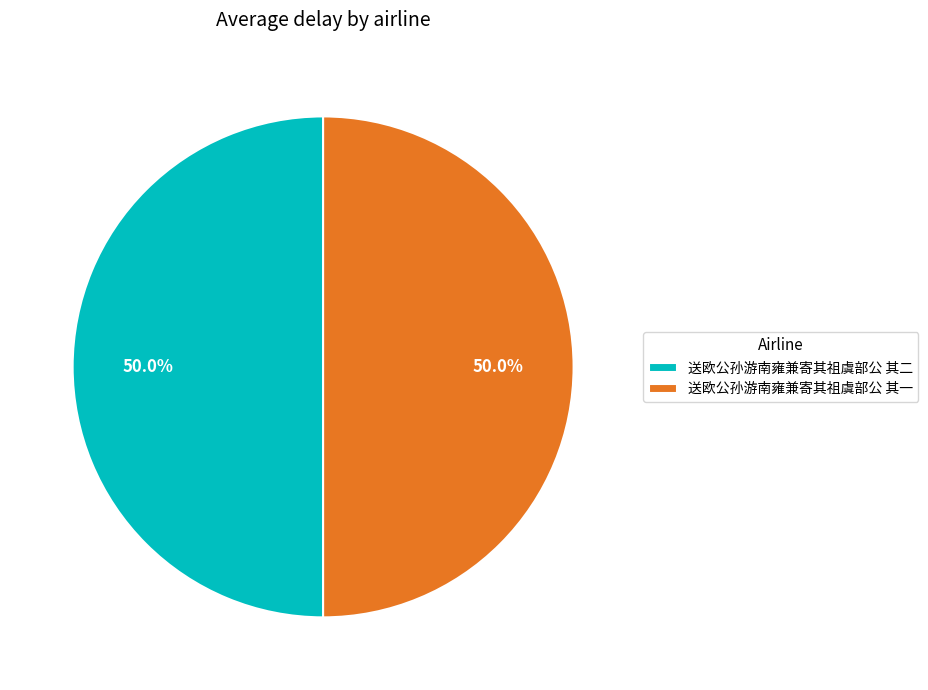

Approximately how many times larger is the value at 送欧公孙游南雍兼寄其祖虞部公 其二 compared to 送欧公孙游南雍兼寄其祖虞部公 其一?

1.0